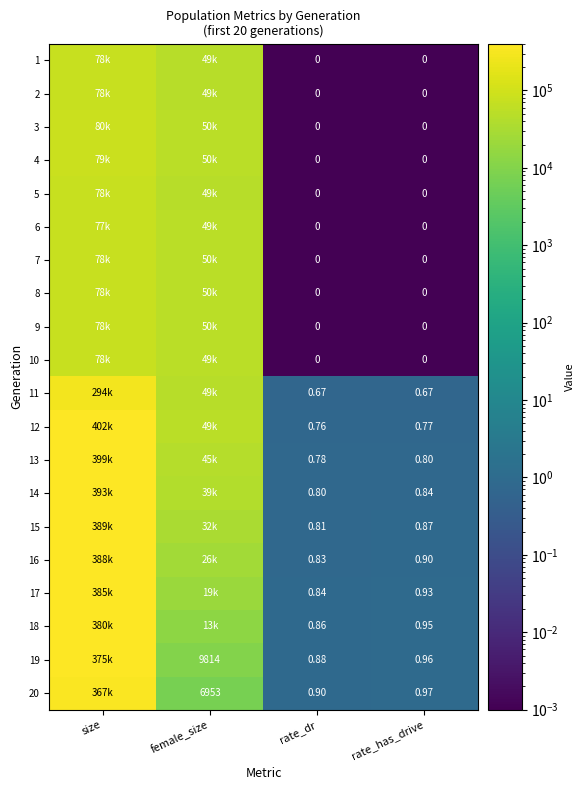

What is the difference between the highest and lowest values at rate_has_drive?

1.0